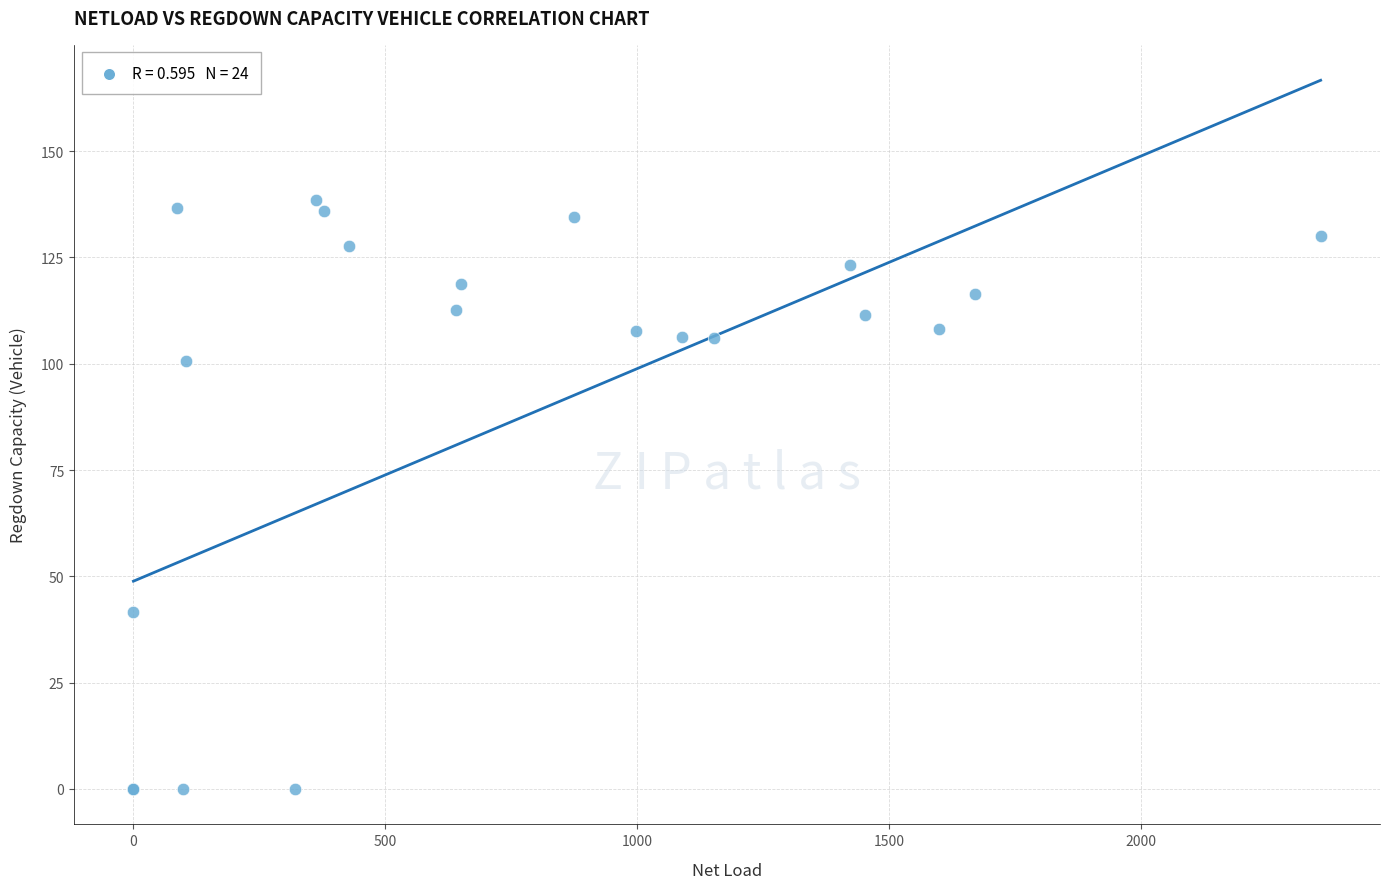

What Y value in the scatter plot is closest to 69?

41.6